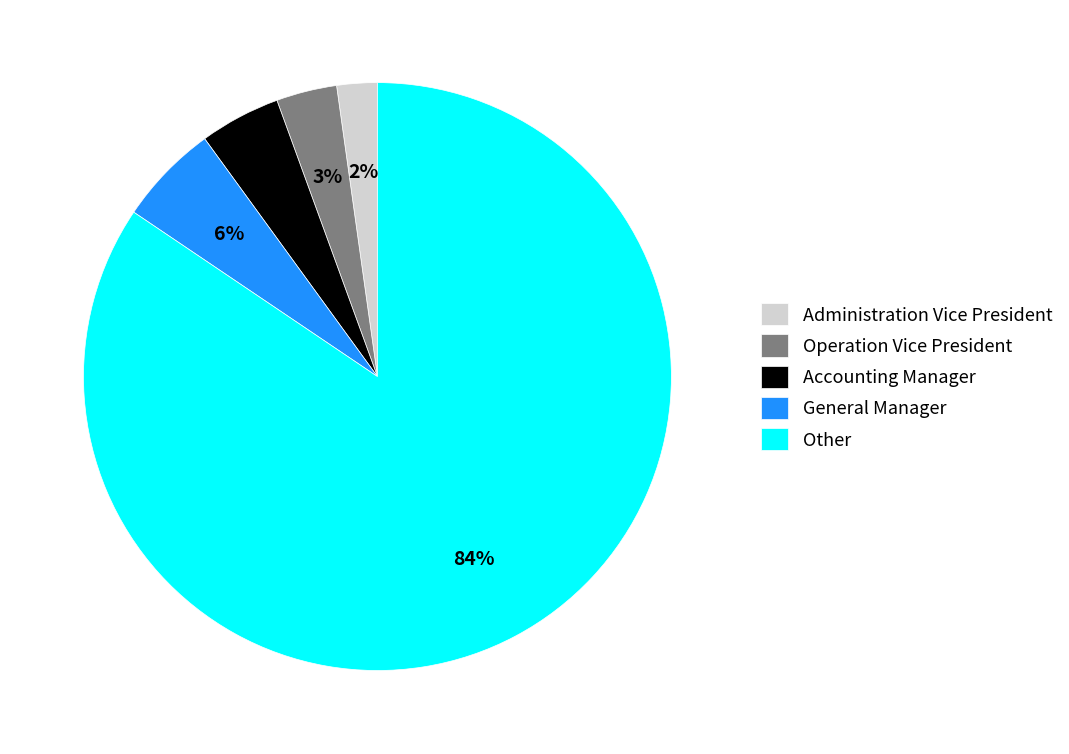

Combined, do Operation Vice President and Other account for over 50%?

Yes